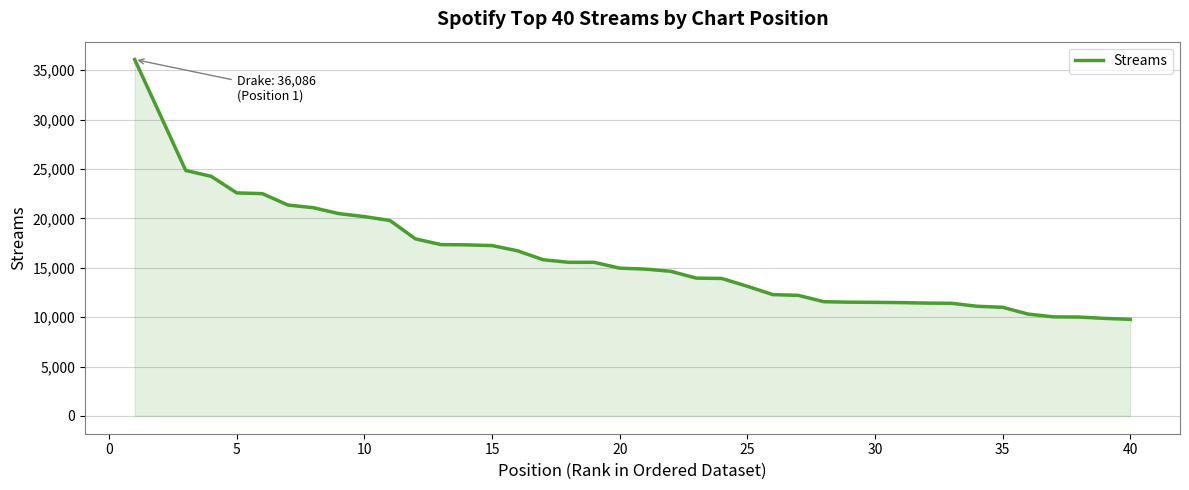

What is the difference between the maximum and minimum values?

26308